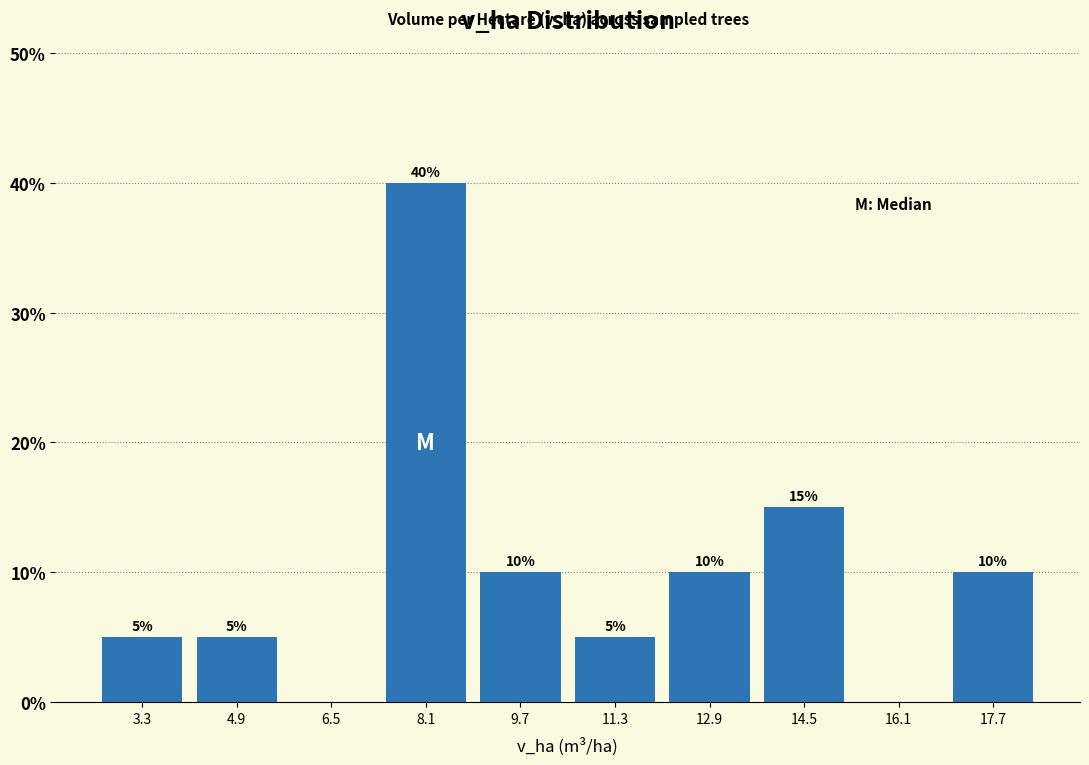

Which range on the x-axis has the tallest bar?

7.4 to 9.0